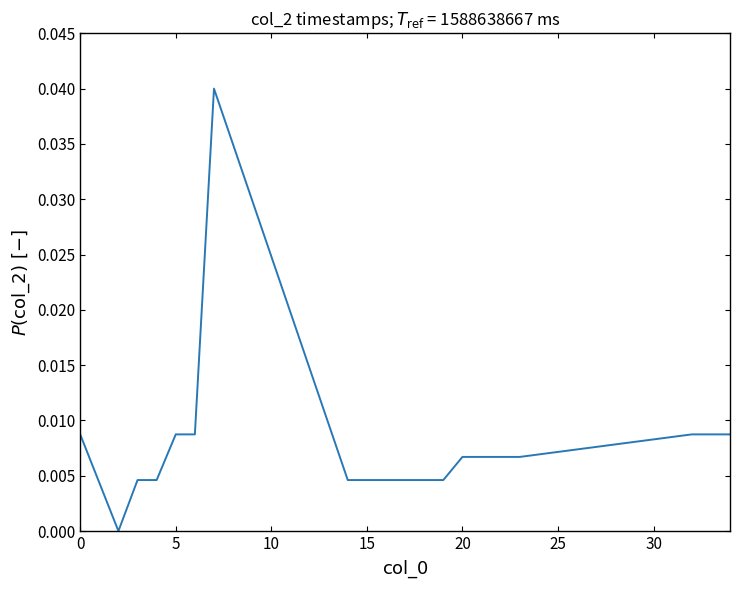

How many lines are shown in the chart?

1